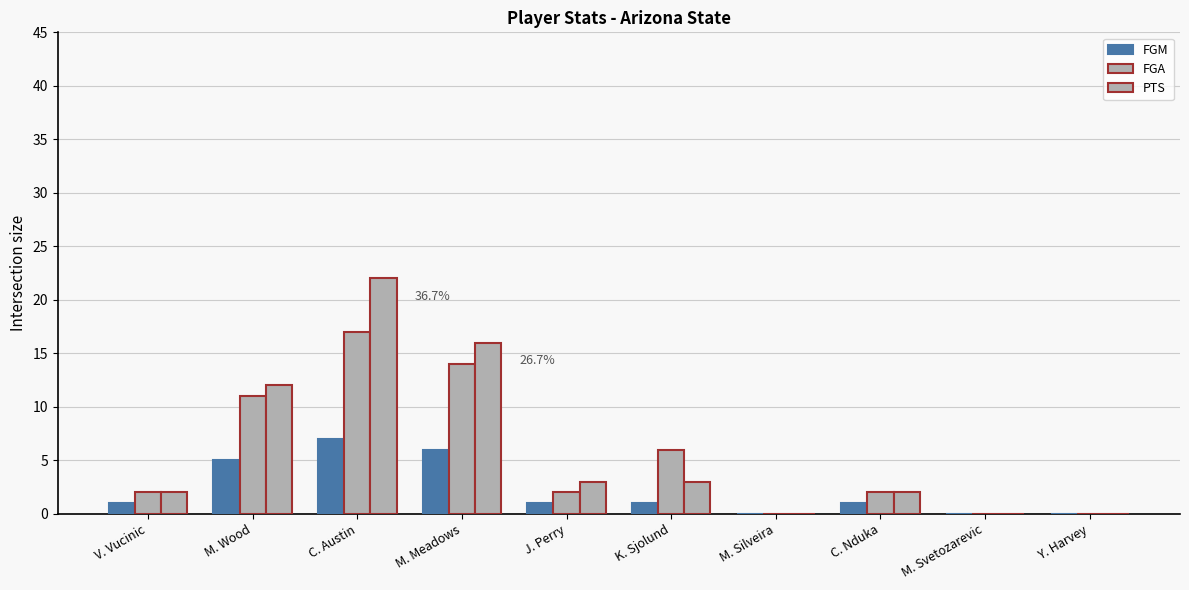

Between M. Wood and M. Meadows, which is larger?

M. Meadows